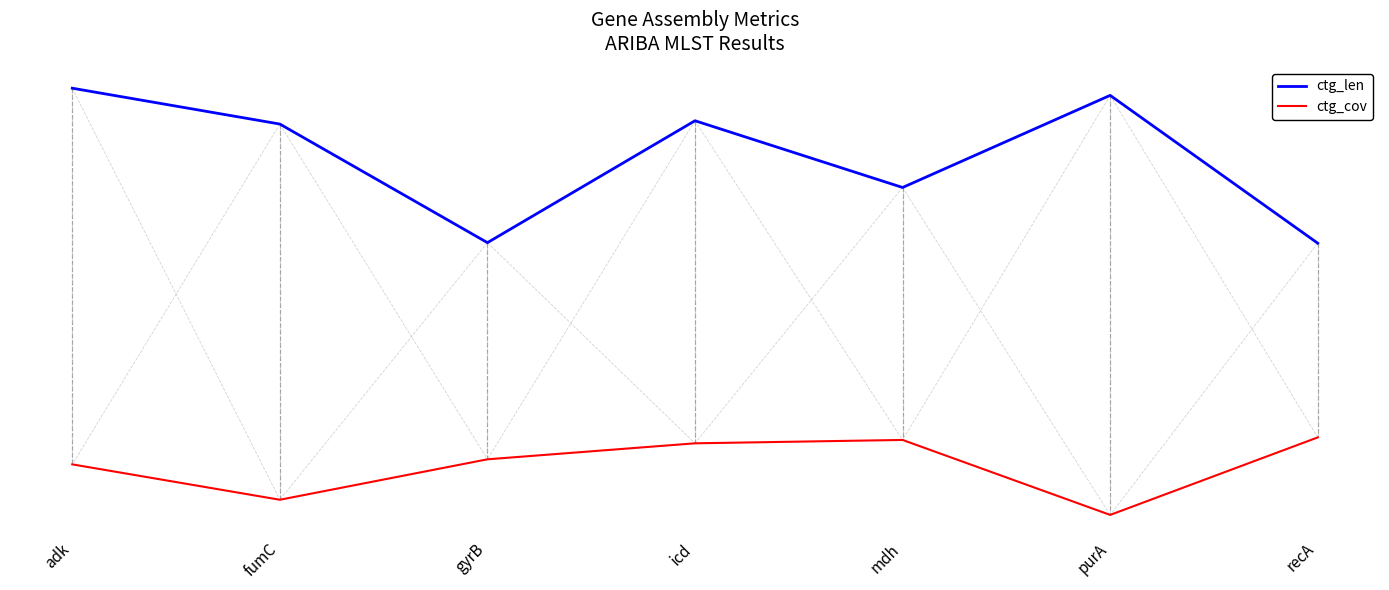

Is the value of ctg_cov at mdh greater than the value of ctg_len at recA?

No